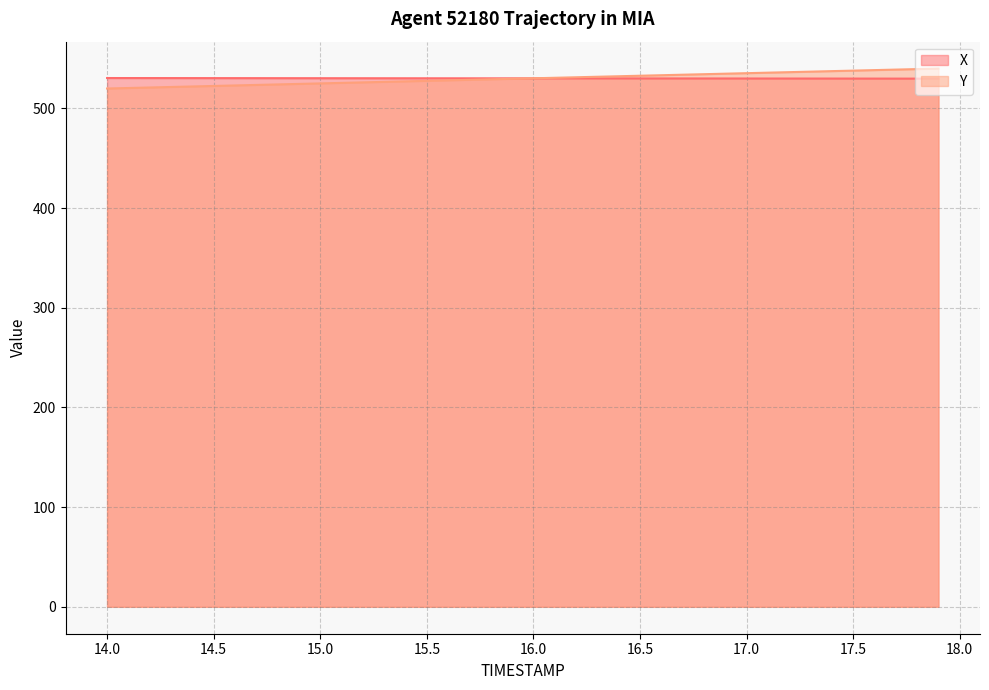

True or false: X has a value of 309.3 at 15.5.

False